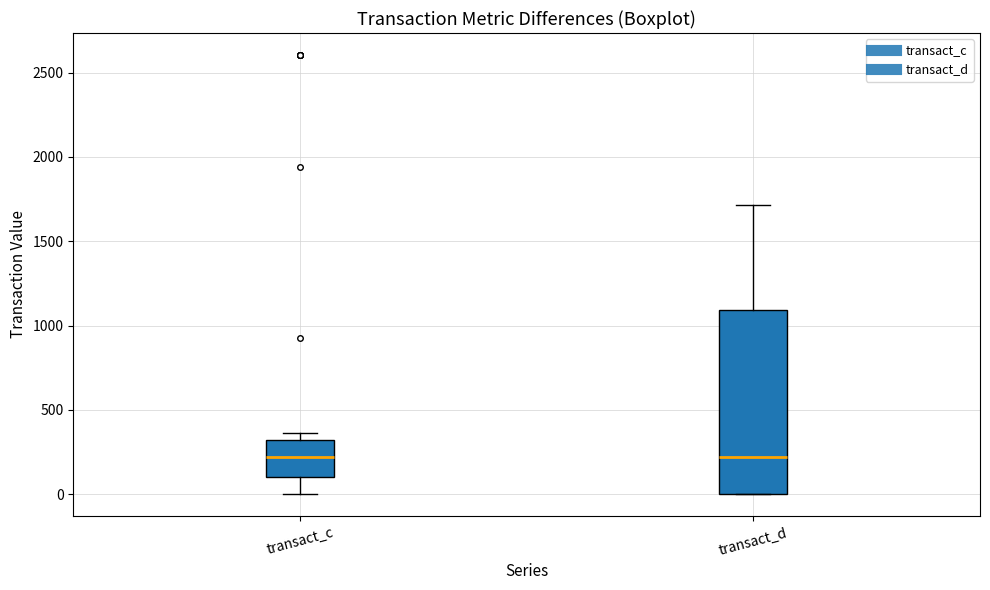

Comparing the boxes themselves (not the whiskers), which one is the tallest?

transact_d